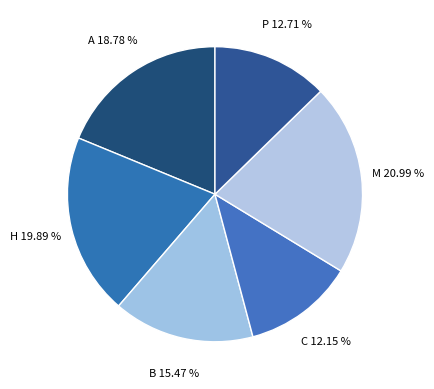

To the nearest percent, what is the average slice percentage?

17%